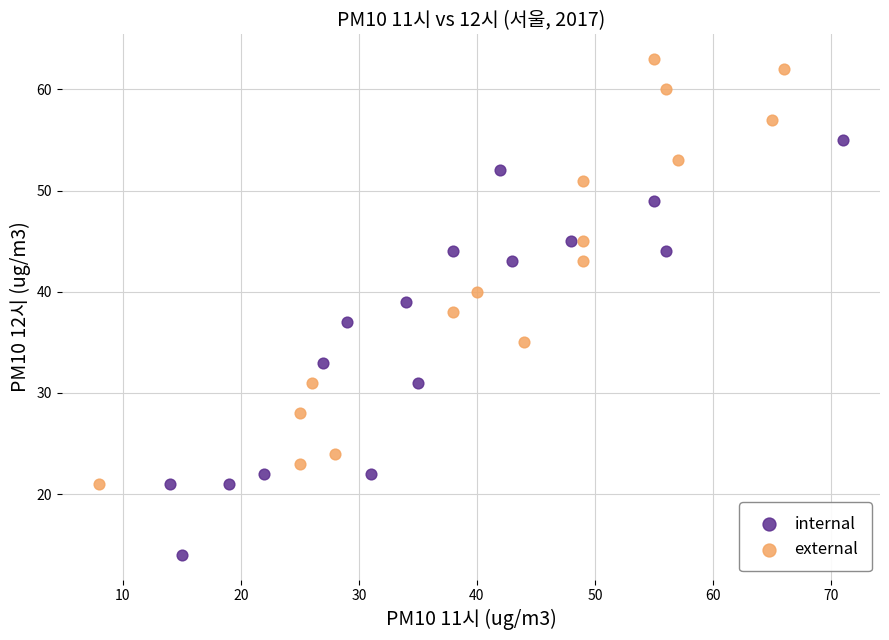

Which series contains the highest Y value?

external